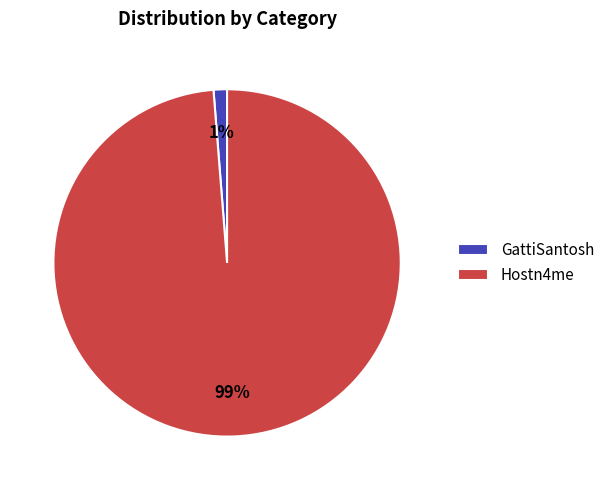

To the nearest percent, what is the combined percentage of Hostn4me and GattiSantosh?

100%